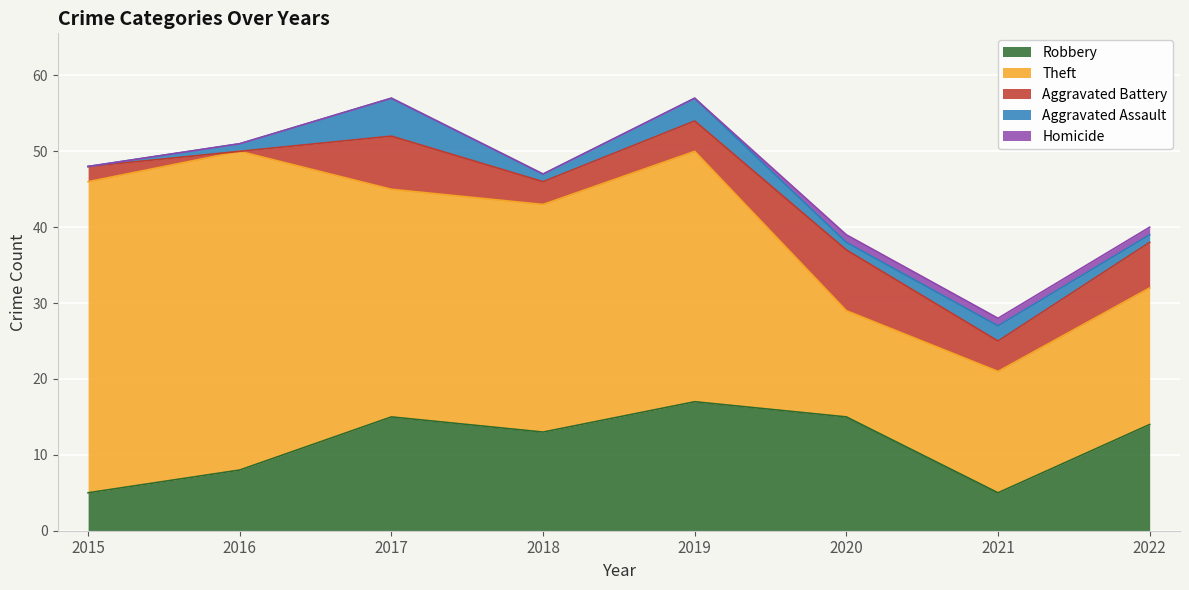

The Homicide series shows 0 at 2019. True or false?

False